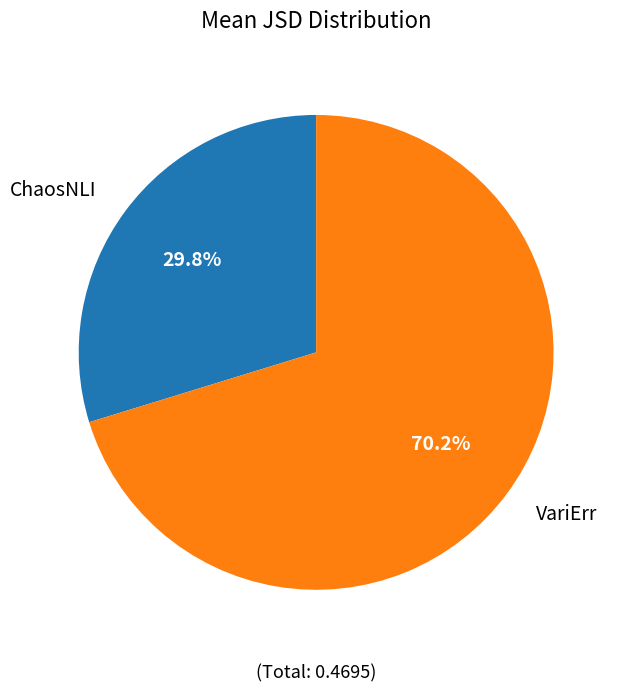

Does any single category account for the majority?

Yes